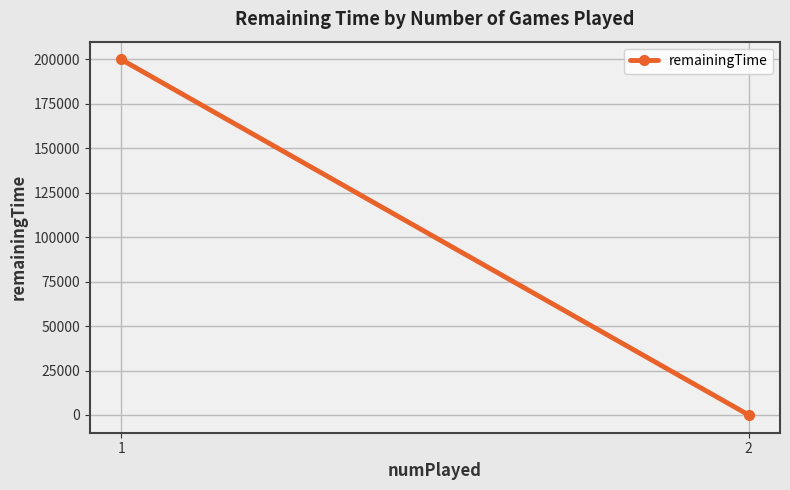

Is it true that the value at 1 is 200019?

True